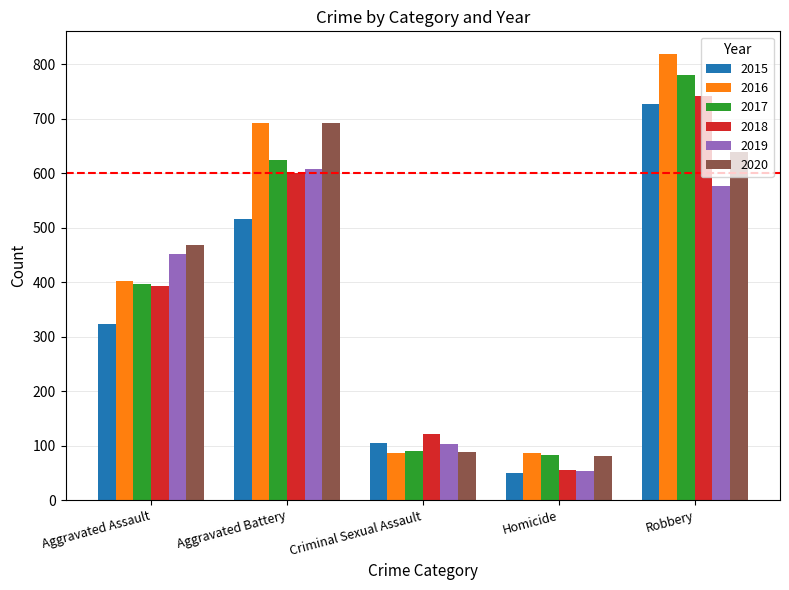

What position from the right is Aggravated Assault?

5